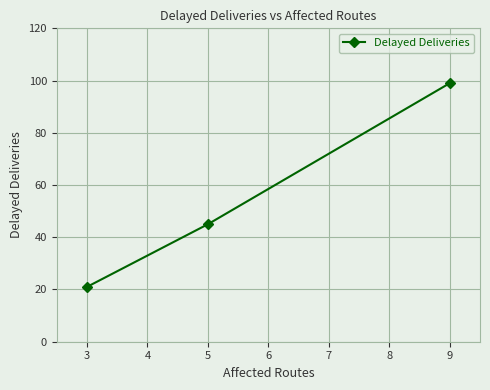

Is it true that the value at 3 is 70?

False